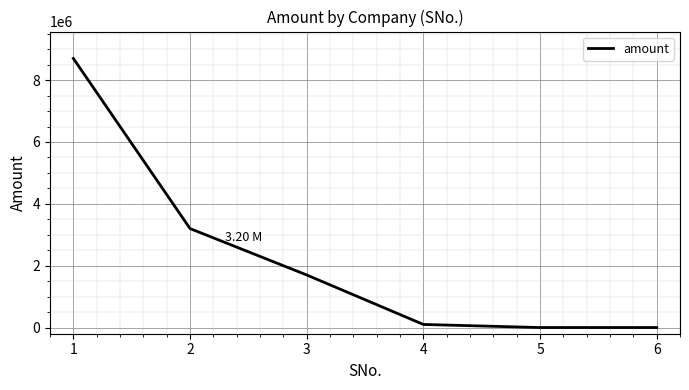

The value at 1 is 3204374. True or false?

False